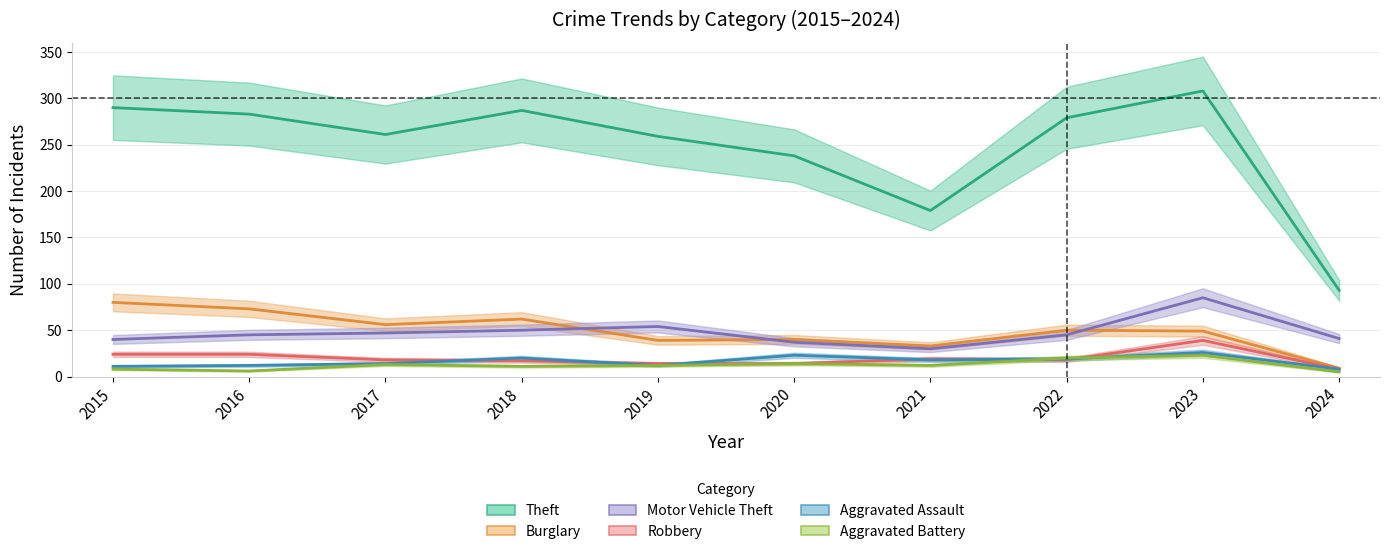

The value of Aggravated Battery at 2017 is 13. True or false?

True